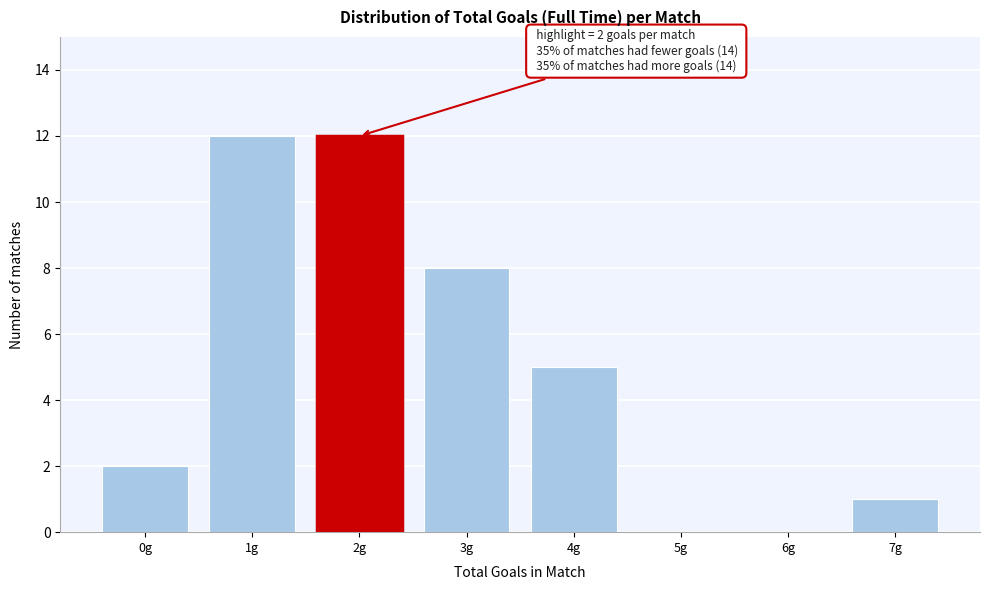

Reading left to right, what are all the values shown in this chart?

0g=2	1g=12	2g=12	3g=8	4g=5	5g=0	6g=0	7g=1